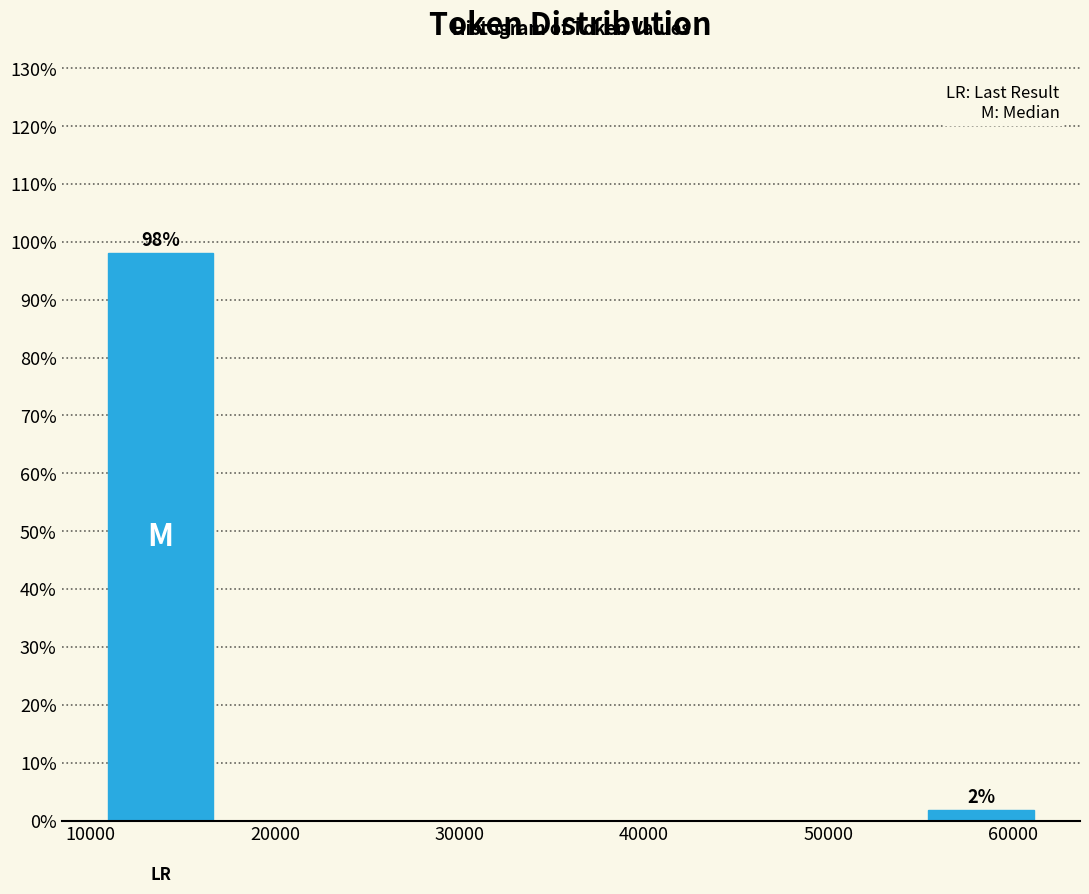

Over which range of the x-axis is the bar tallest?

11000 to 17000